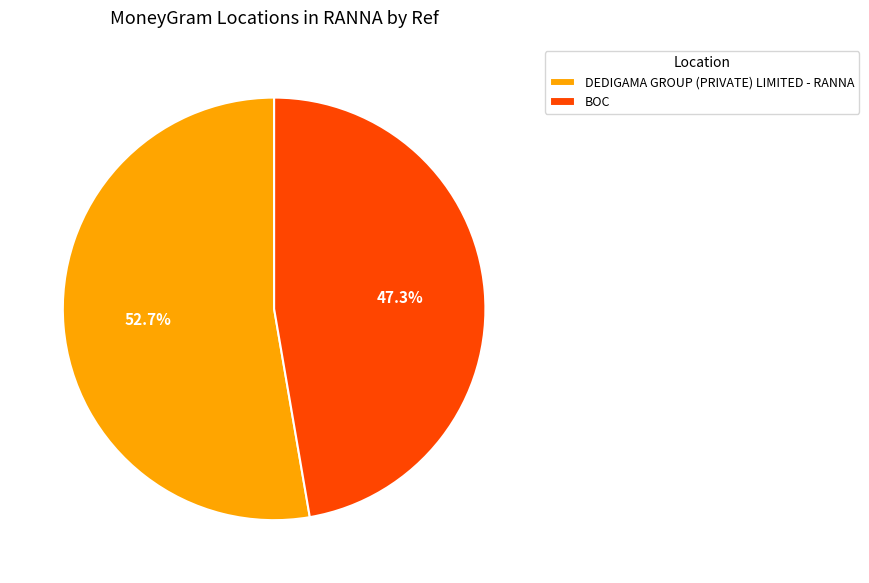

To the nearest percent, what percentage of the pie is BOC?

47%